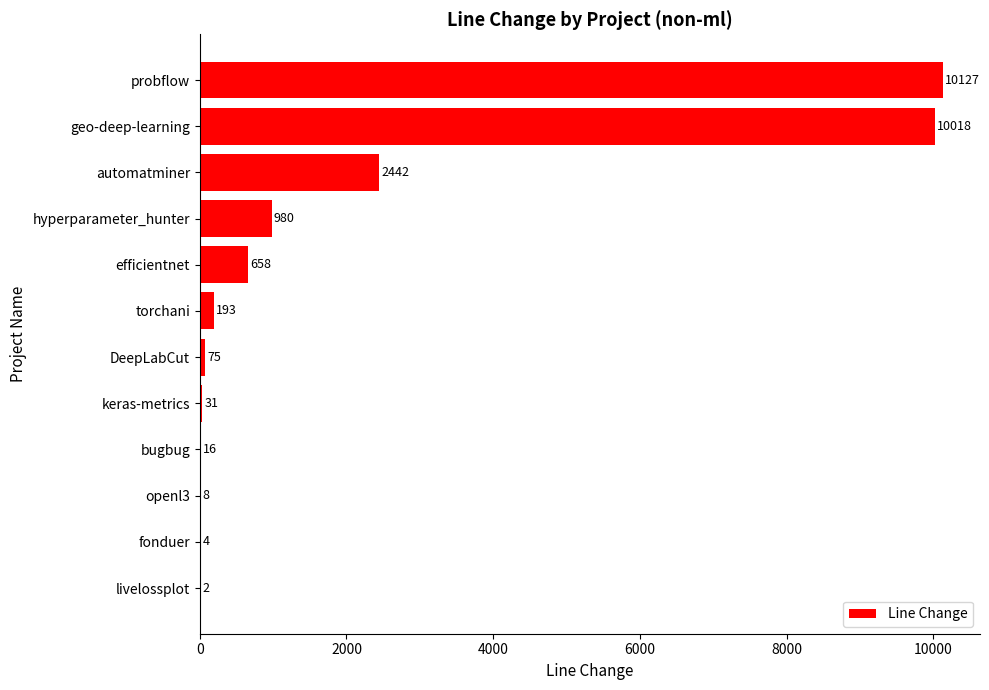

What is the sum of the values at DeepLabCut and bugbug?

91